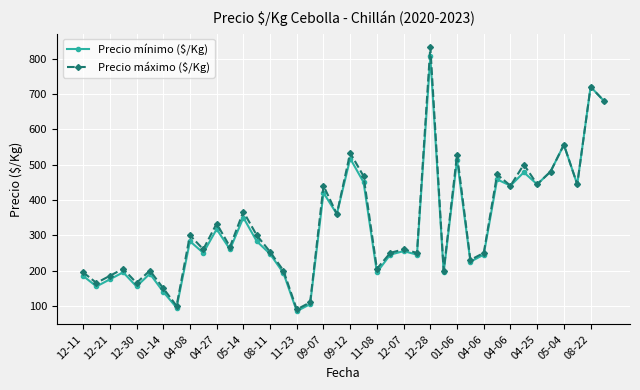

Rank the series by their maximum value, from lowest to highest.

Precio mínimo ($/Kg), Precio máximo ($/Kg)